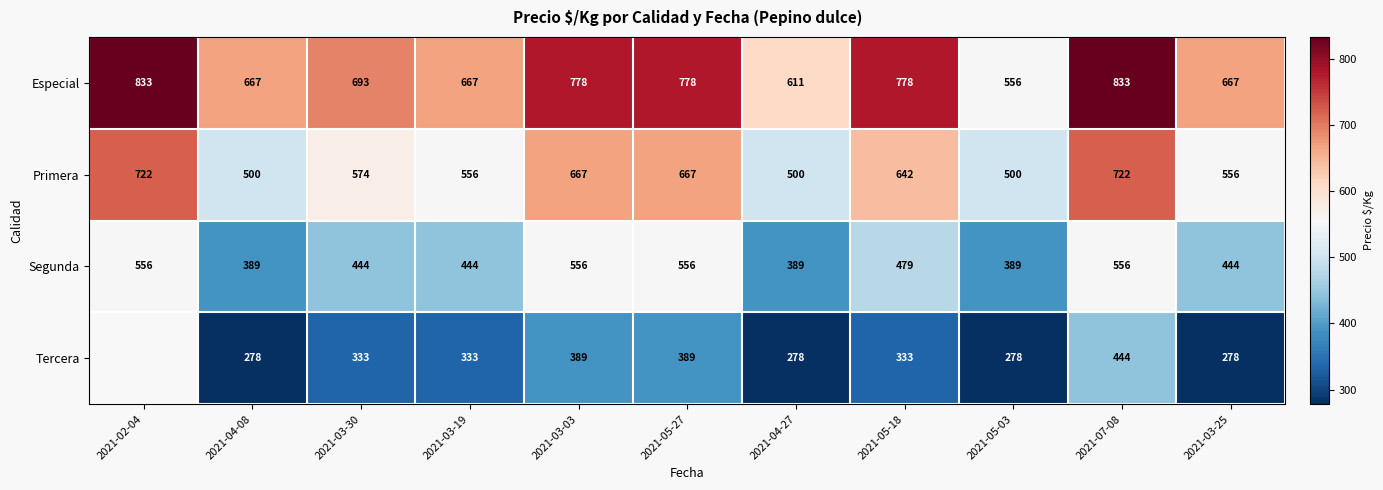

What is the total value across all series at 2021-03-19?

2000